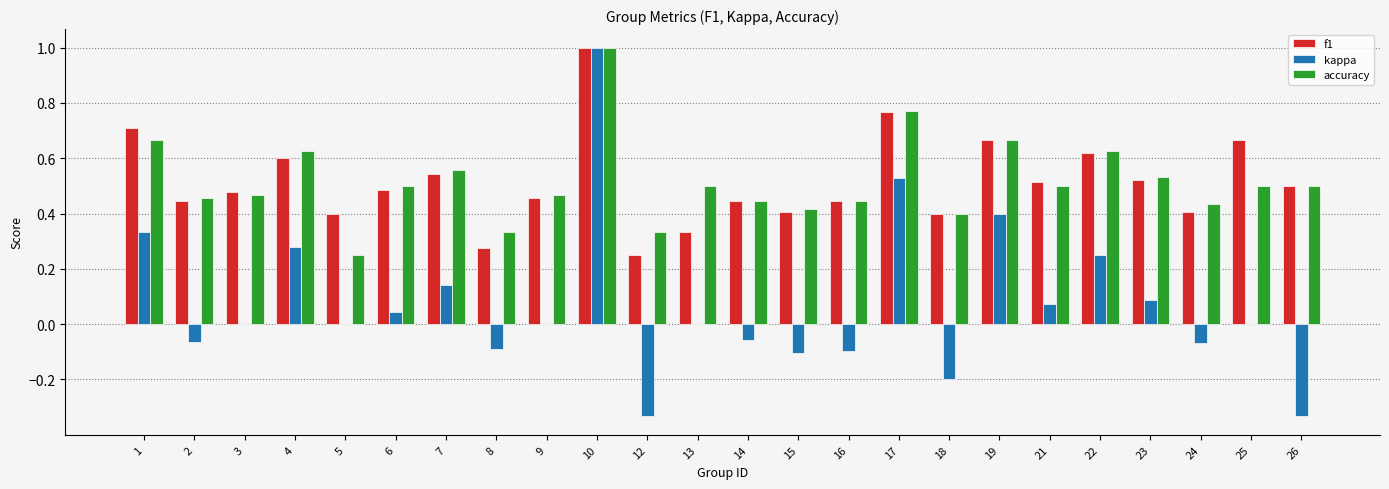

Which series changed the most between 13 and 14?

f1